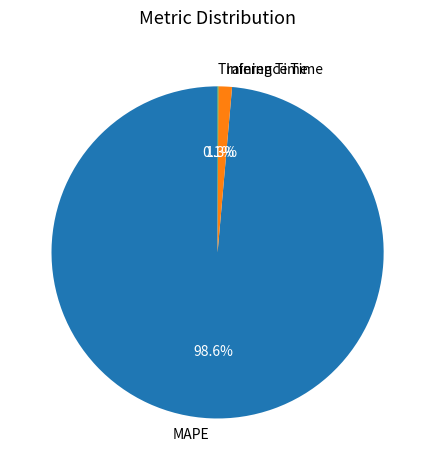

Is it true that Inference Time is 13% of the pie?

False